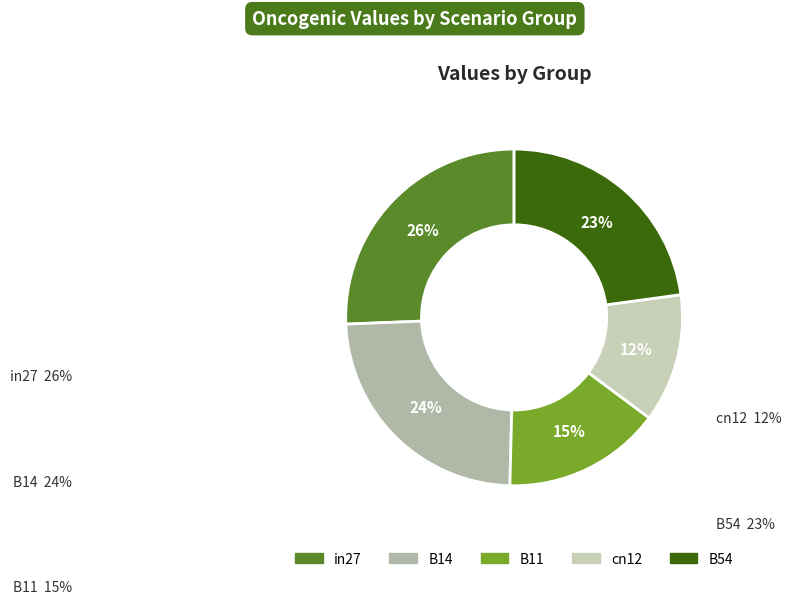

Is it true that B11 is 25% of the pie?

False